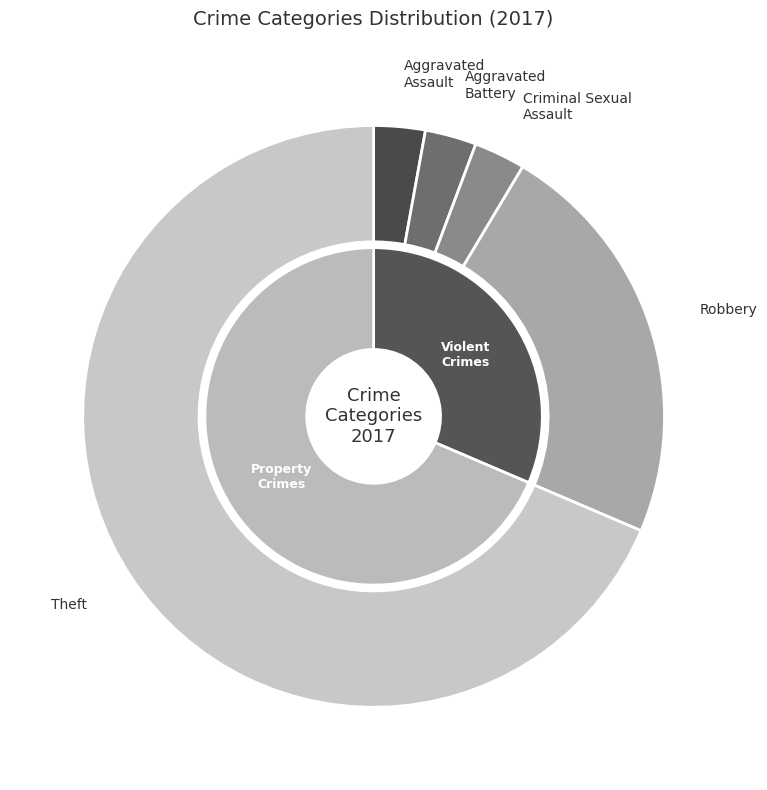

Is there any slice that represents more than half of the pie?

Yes